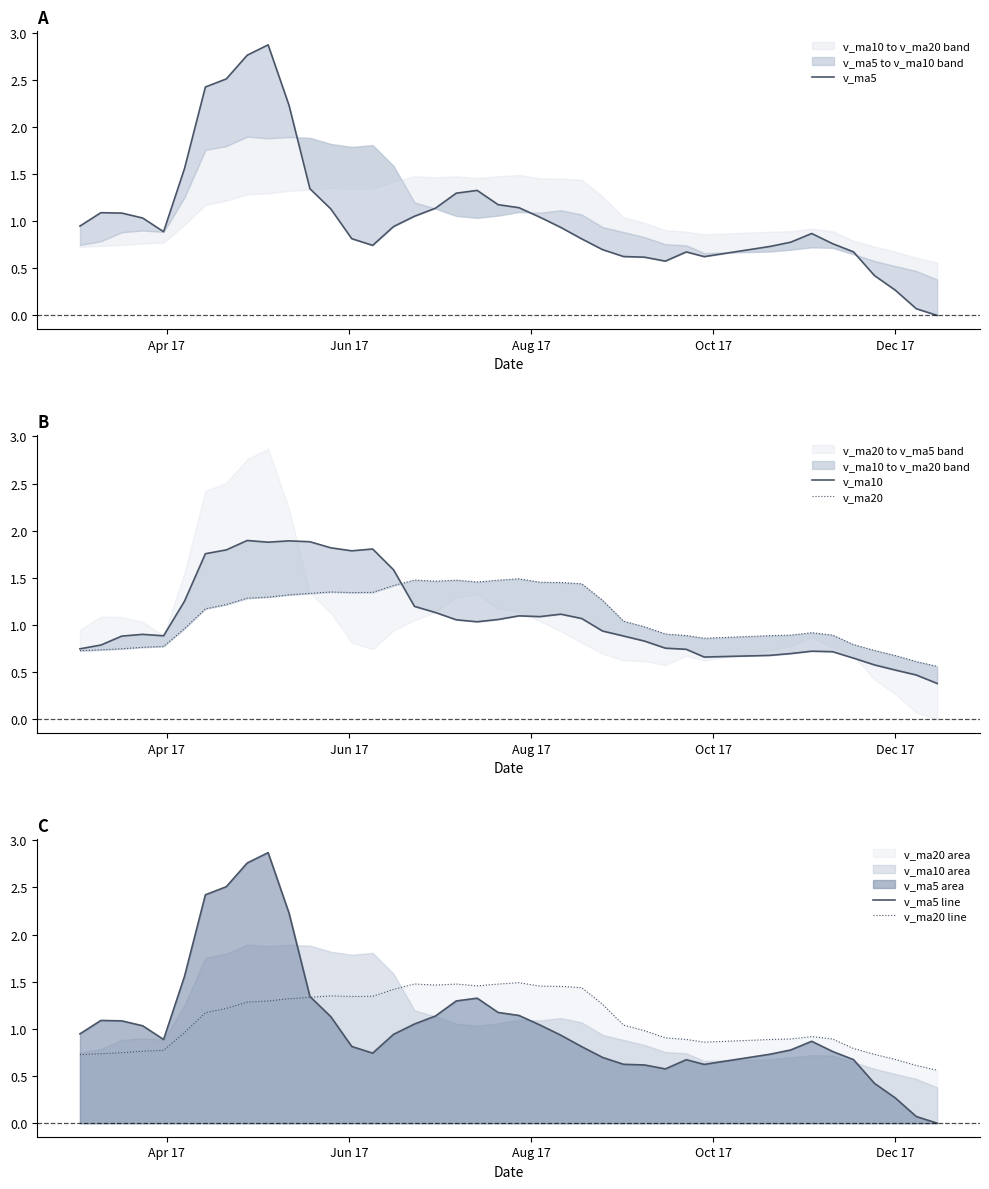

How many interior local peaks does the v_ma20 line series have?

5